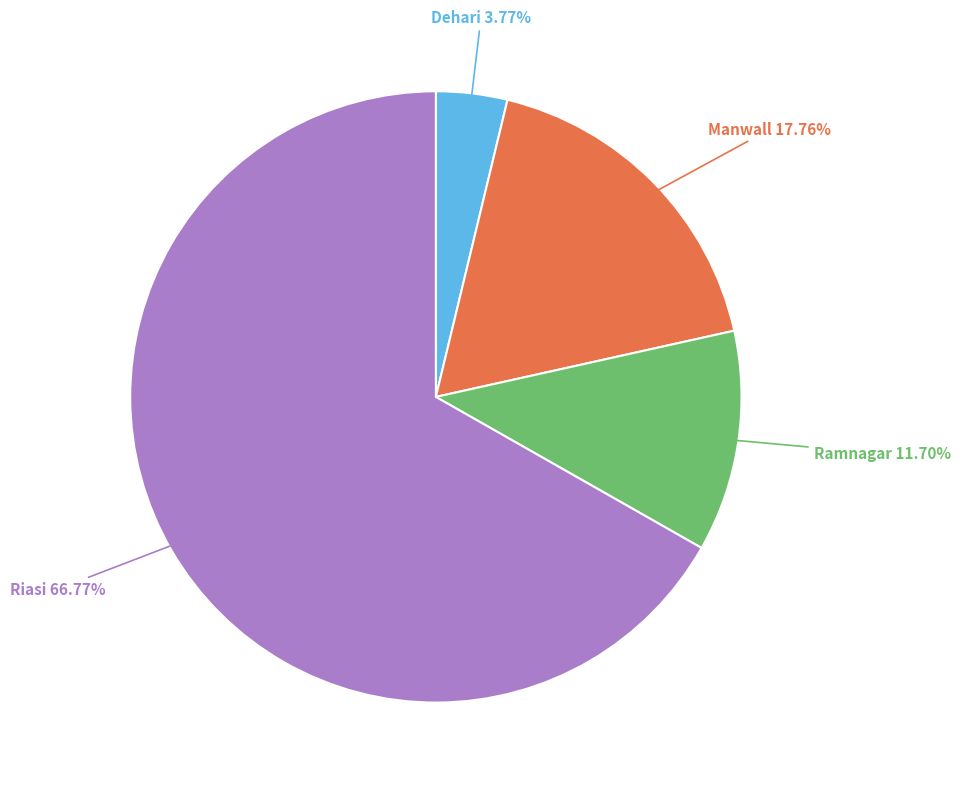

What is the ratio of the value at Ramnagar to the value at Dehari?

3.1